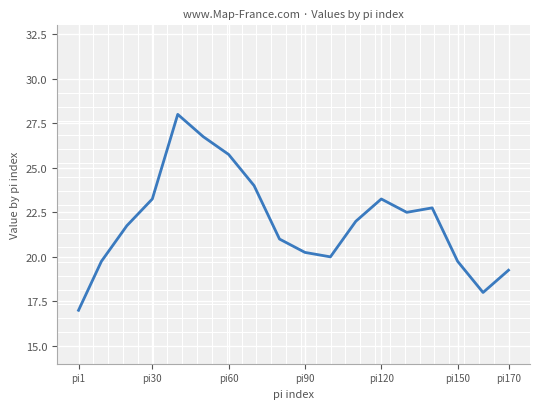

What is the difference between the maximum and second lowest values?

10.0